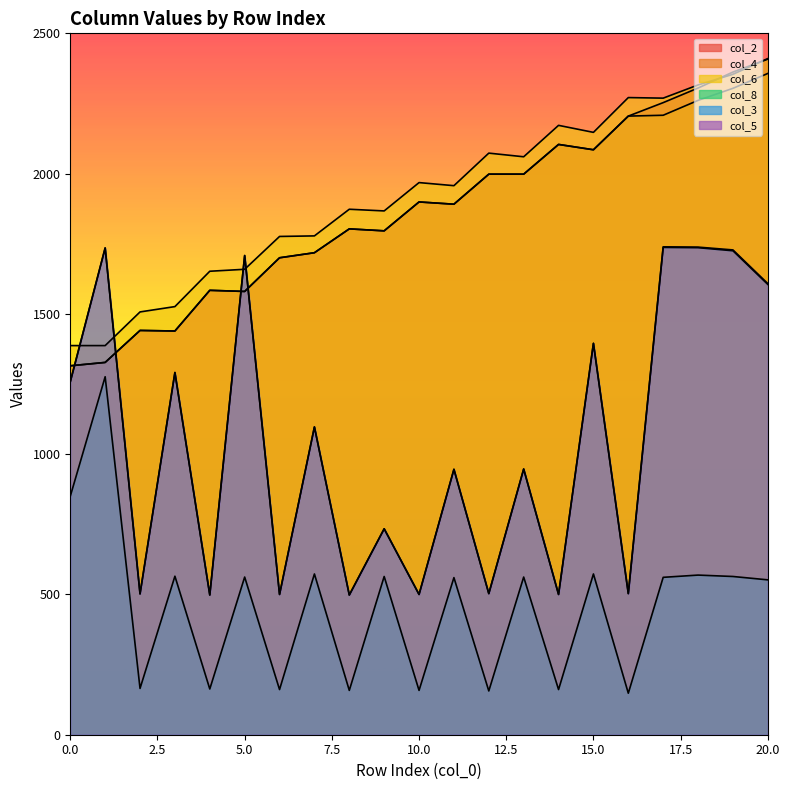

What is the difference between the maximum and minimum values in the col_4 series?

1042